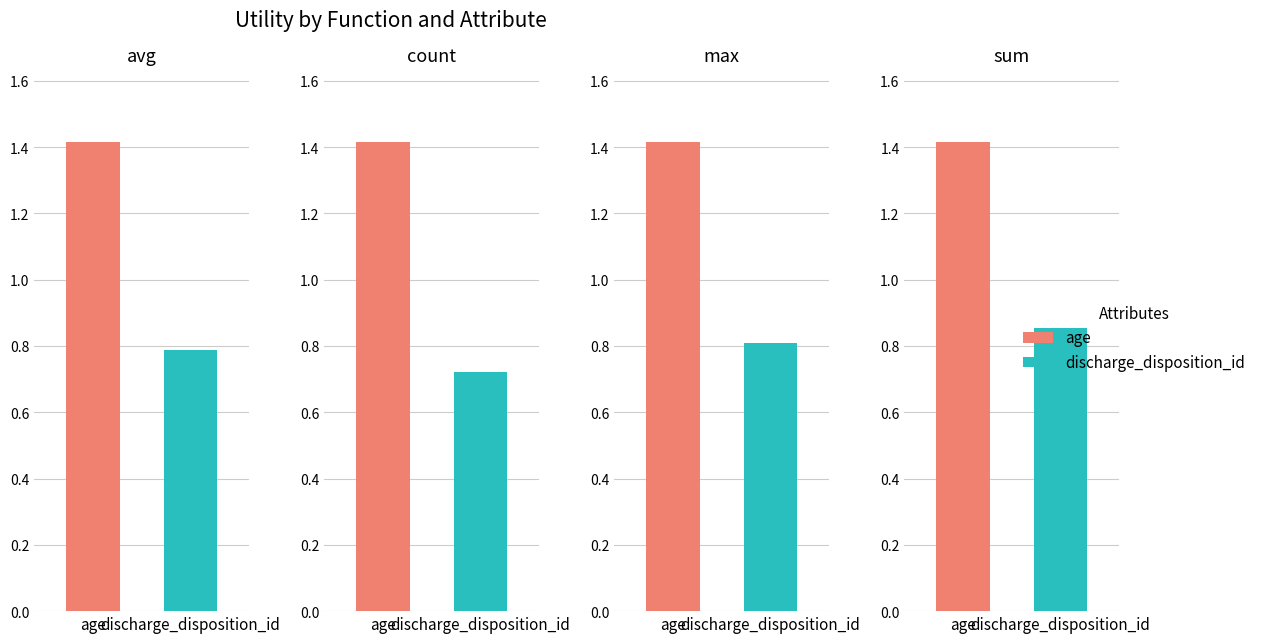

Rank the categories by avg value from highest to lowest.

age, discharge_disposition_id